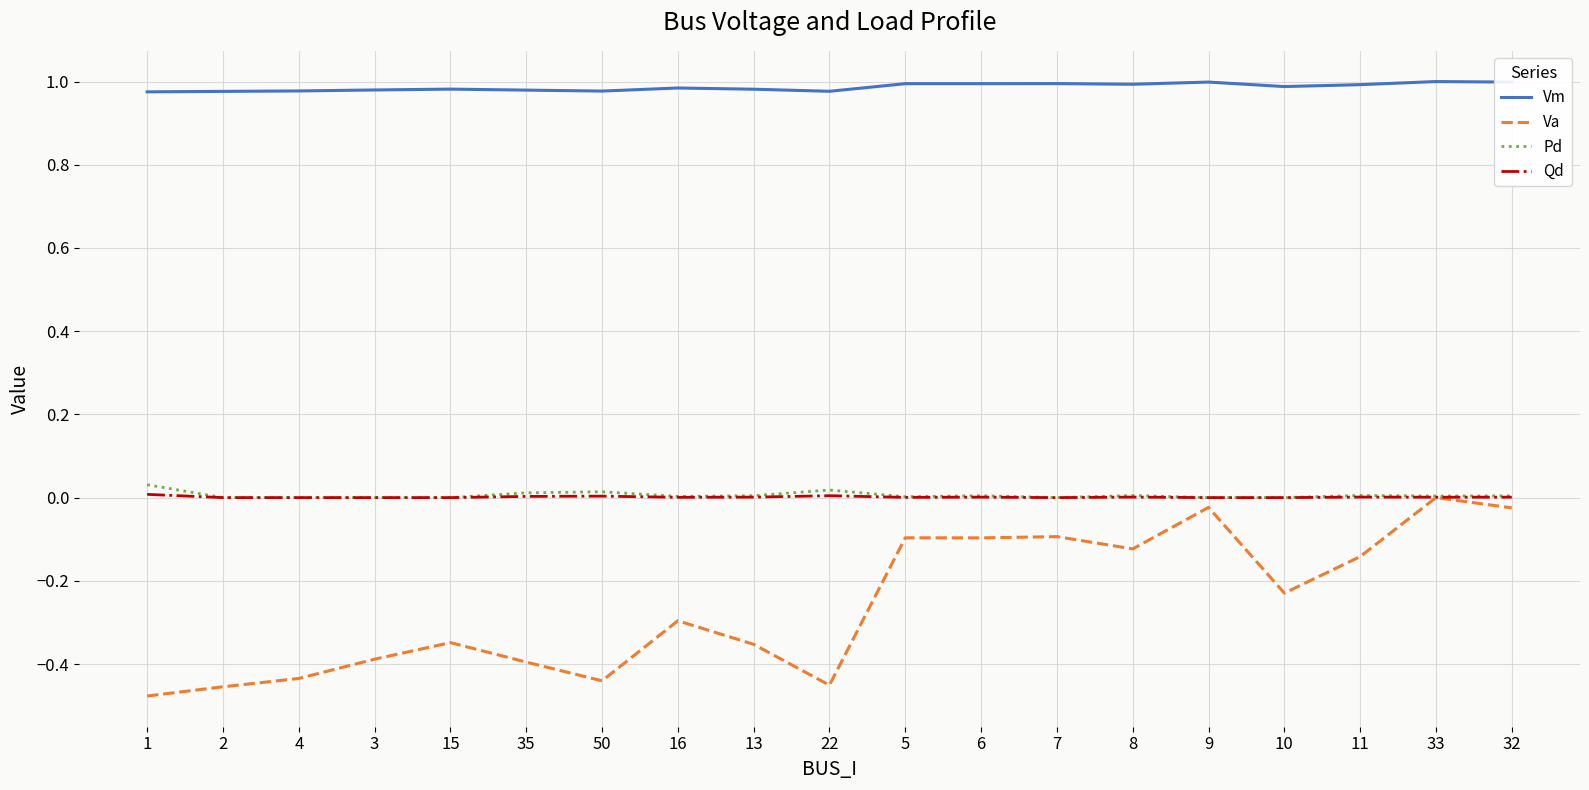

True or false: Vm and Va cross at least once.

False